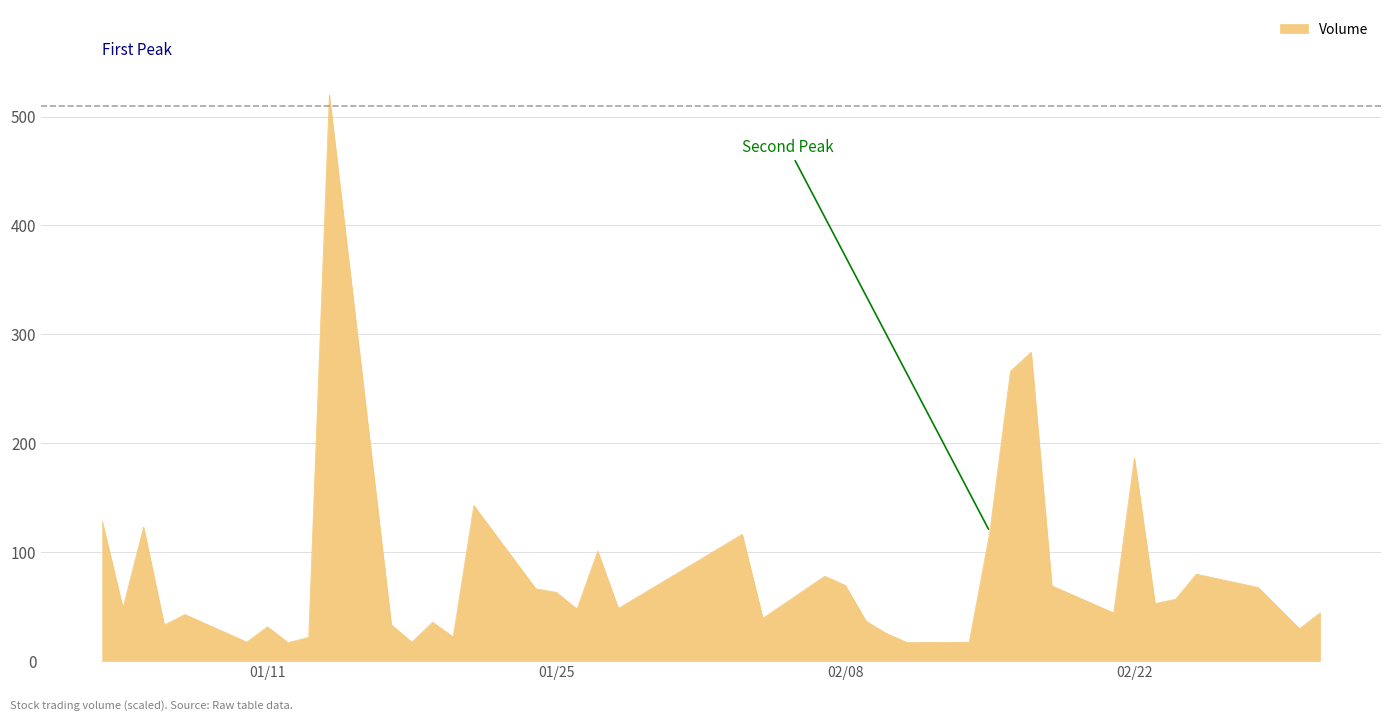

What is the difference between the maximum and minimum values?

503.1